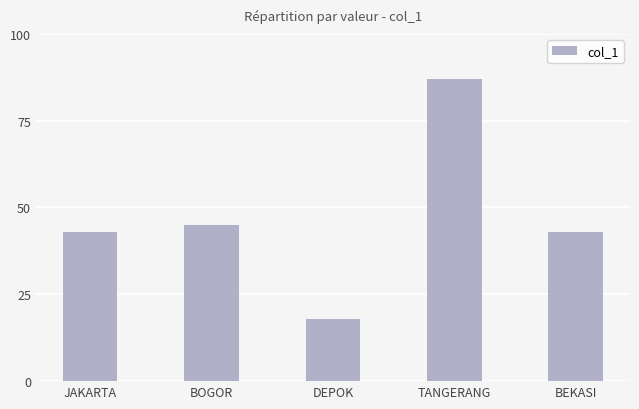

What is the label of the 1st bar from the left?

JAKARTA